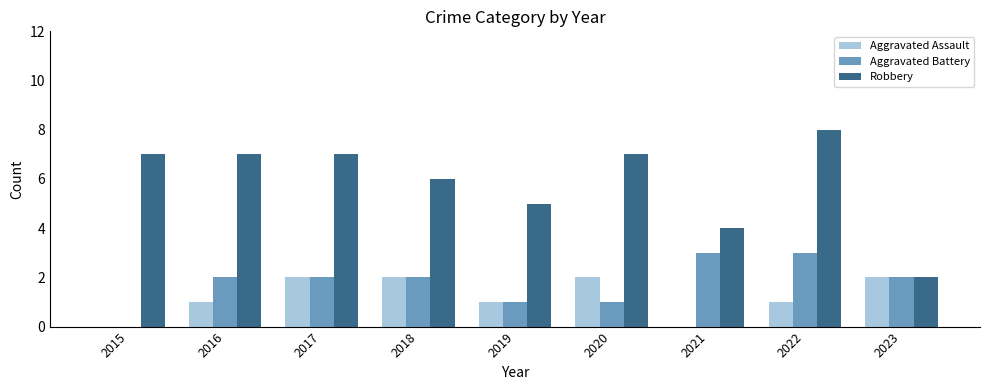

What is the sum of all Aggravated Assault values?

11